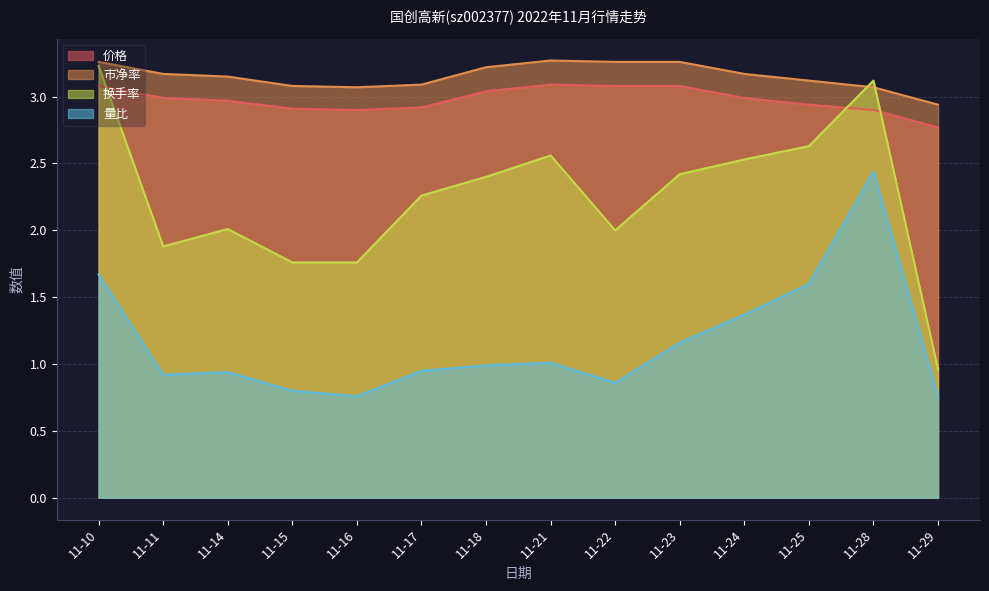

In 价格, how many points are higher than both neighbors (excluding endpoints)?

1